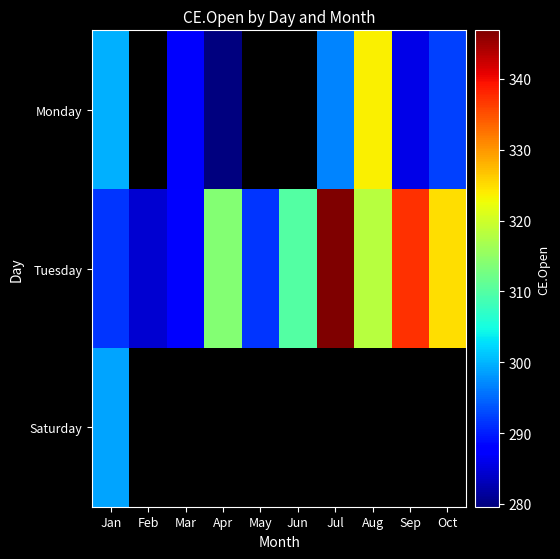

List the labels in order of Tuesday value, largest first.

Jul, Sep, Oct, Aug, Apr, Jun, May, Jan, Mar, Feb